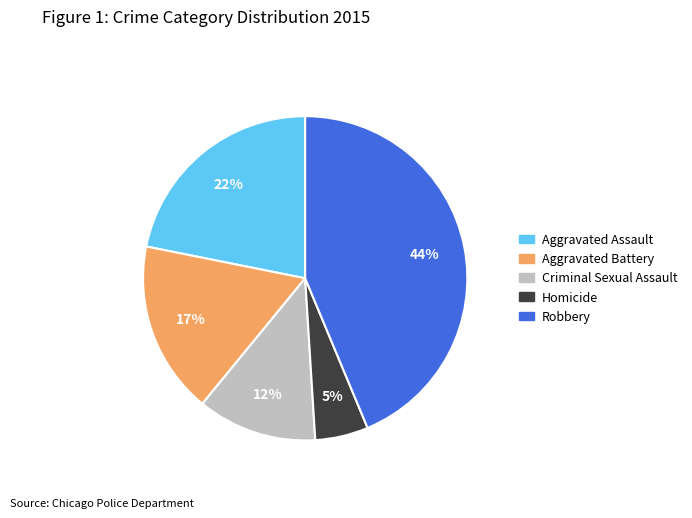

Which category has the biggest portion of the pie?

Robbery